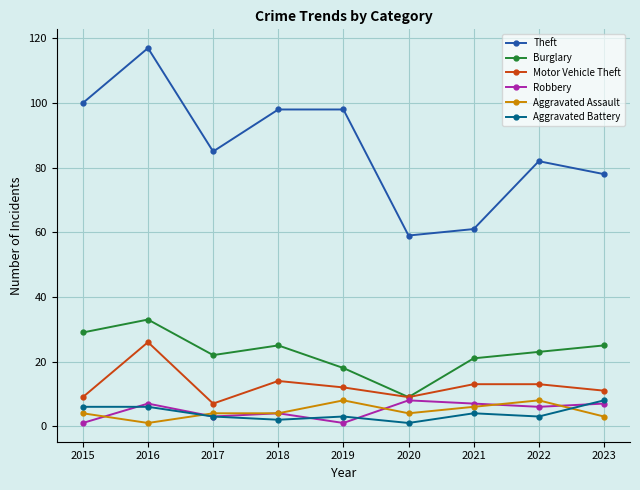

True or false: Aggravated Battery and Burglary cross at least once.

False